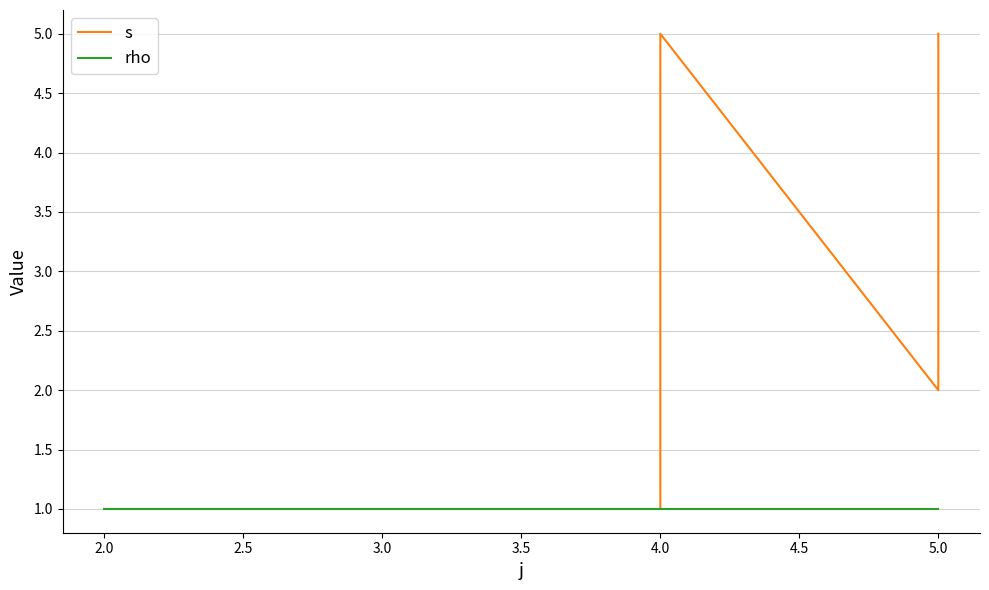

Count the number of data series in this chart.

2